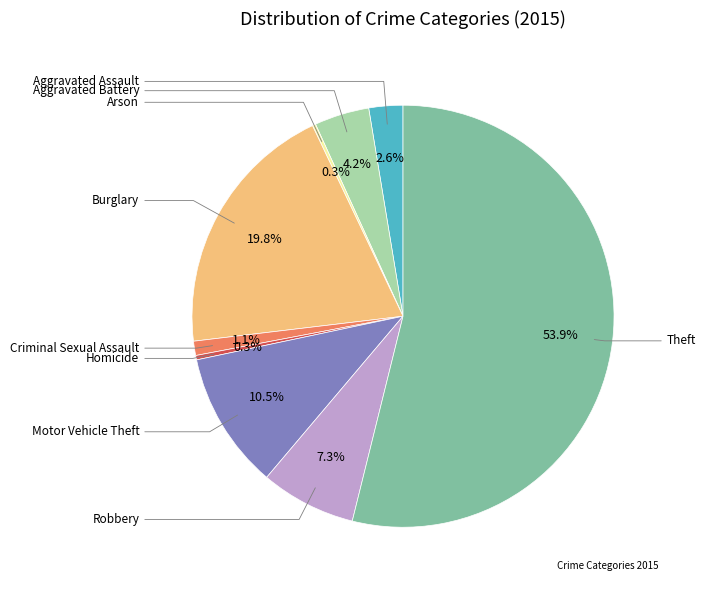

Is there a majority slice in this chart?

Yes